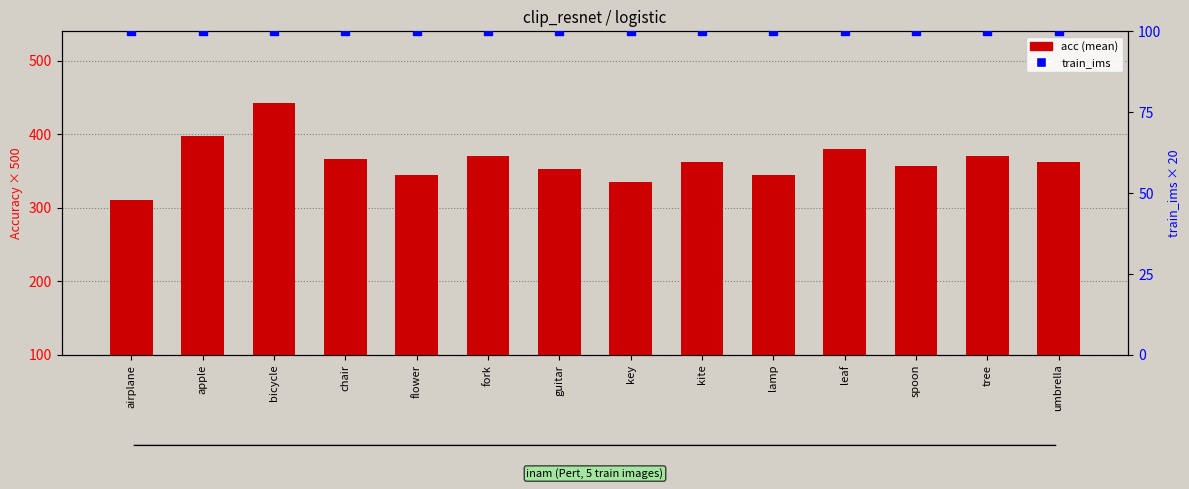

Is the value of train_ims at kite greater than the value of acc (mean) at fork?

No